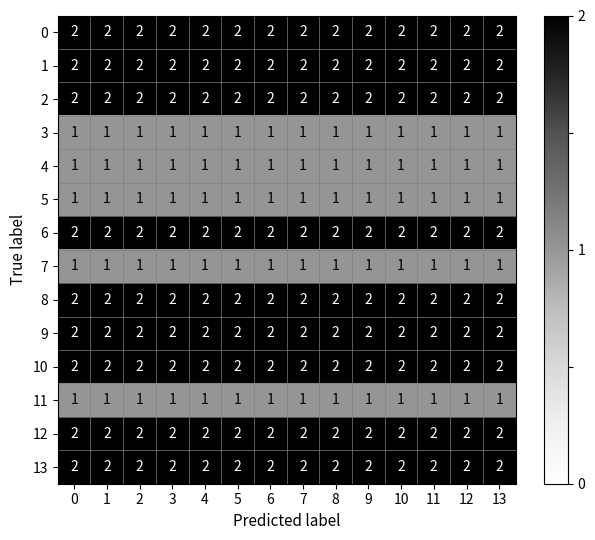

How many categories are shown in the chart?

14